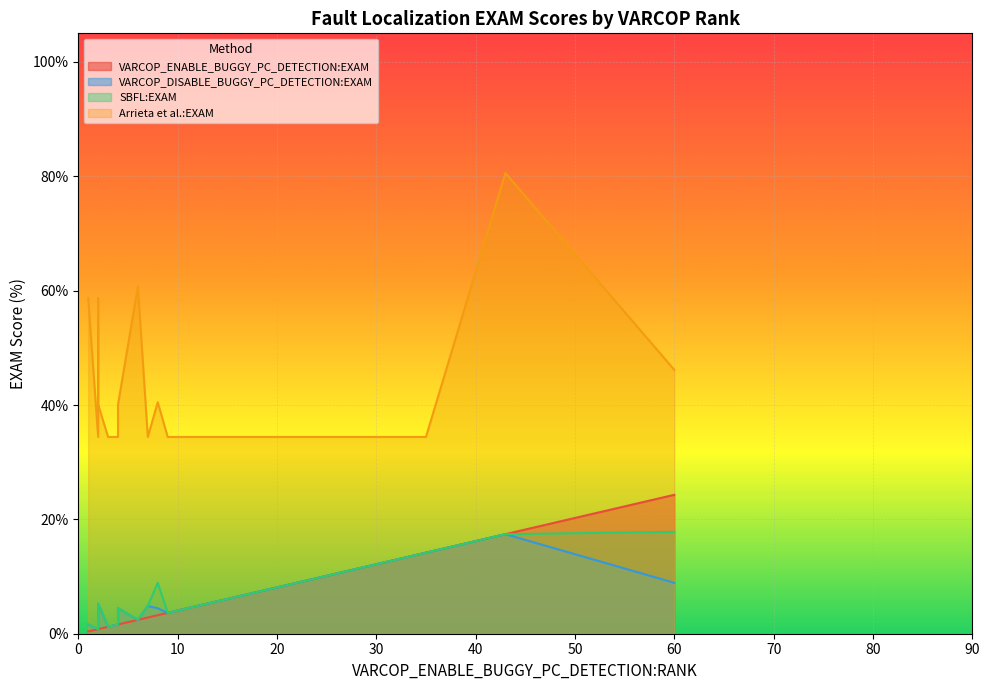

Rank the series at 1 from lowest to highest value.

VARCOP_ENABLE_BUGGY_PC_DETECTION:EXAM, VARCOP_DISABLE_BUGGY_PC_DETECTION:EXAM, SBFL:EXAM, Arrieta et al.:EXAM